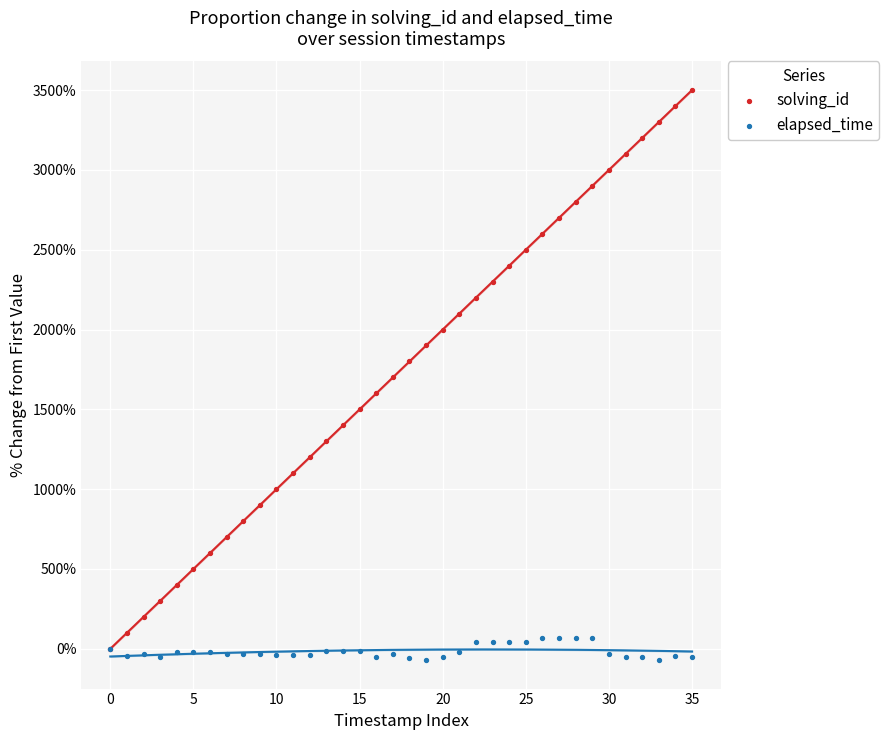

What are all the series names shown in the legend?

solving_id, elapsed_time